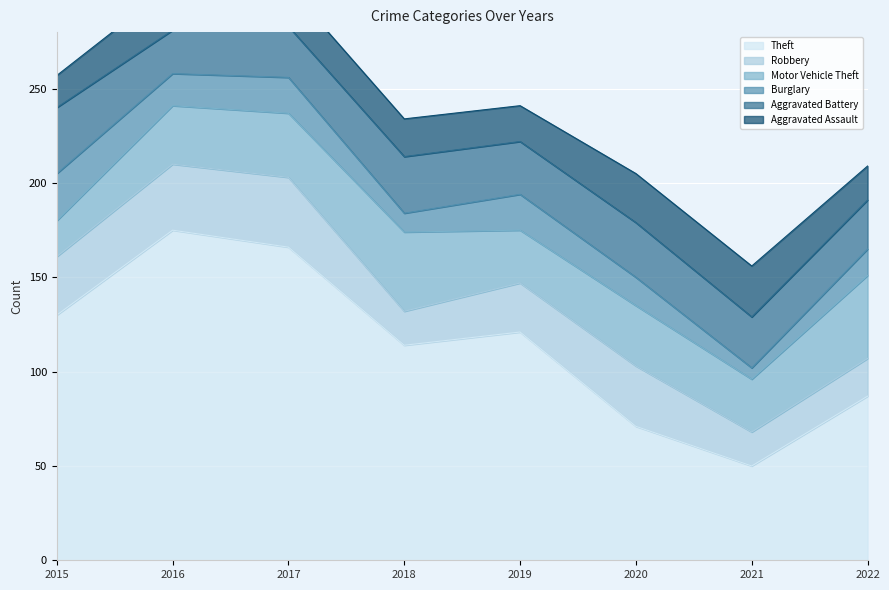

At which label does Aggravated Assault reach its peak?

2021